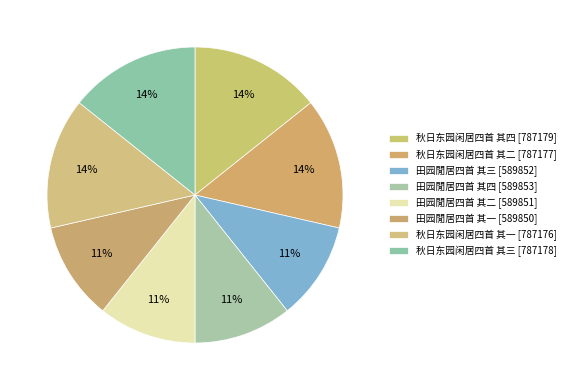

Rank the categories by value from lowest to highest.

田园閒居四首 其一, 田园閒居四首 其二, 田园閒居四首 其三, 田园閒居四首 其四, 秋日东园闲居四首 其一, 秋日东园闲居四首 其二, 秋日东园闲居四首 其三, 秋日东园闲居四首 其四